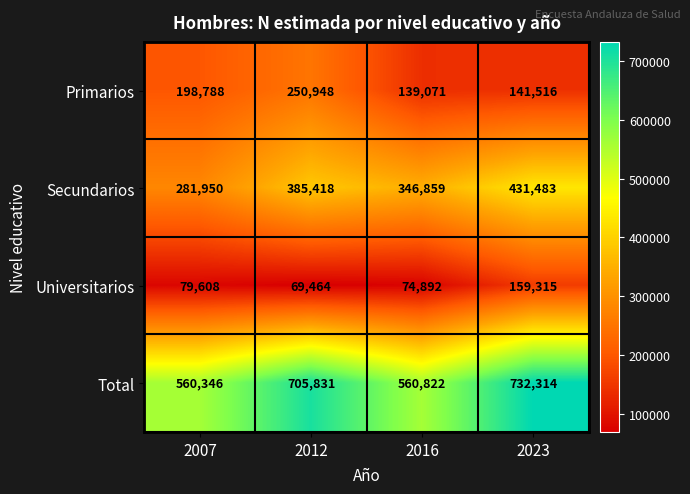

What is the sum of all Universitarios values?

383279